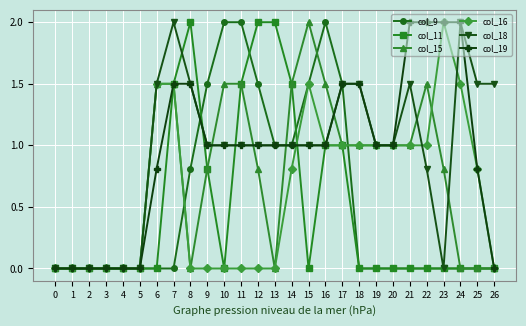

What is the value of the col_15 point at the 8th from the left?

1.5